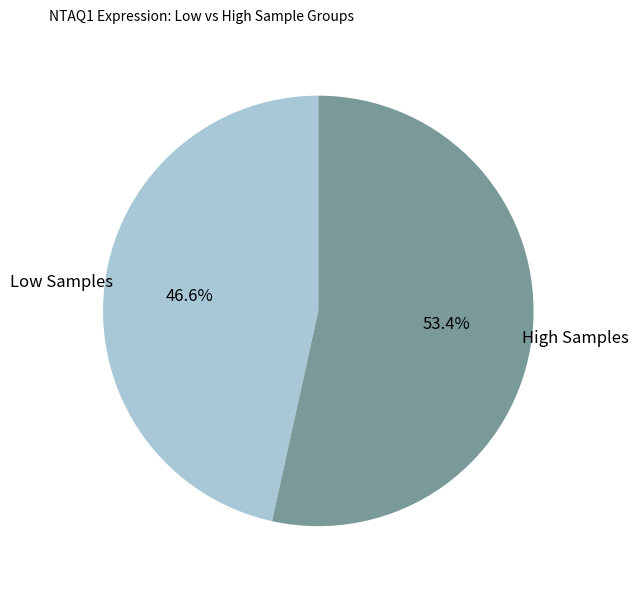

Does any single category account for the majority?

Yes